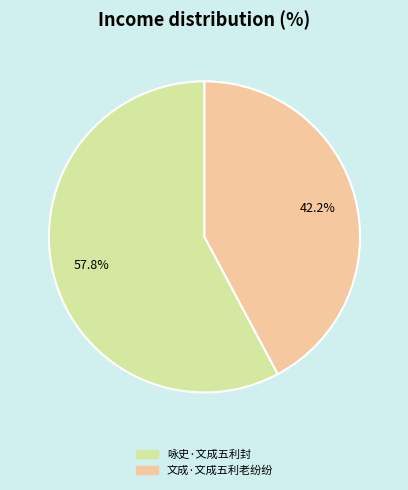

Between 咏史·文成五利封 and 文成·文成五利老纷纷, which is larger?

咏史·文成五利封